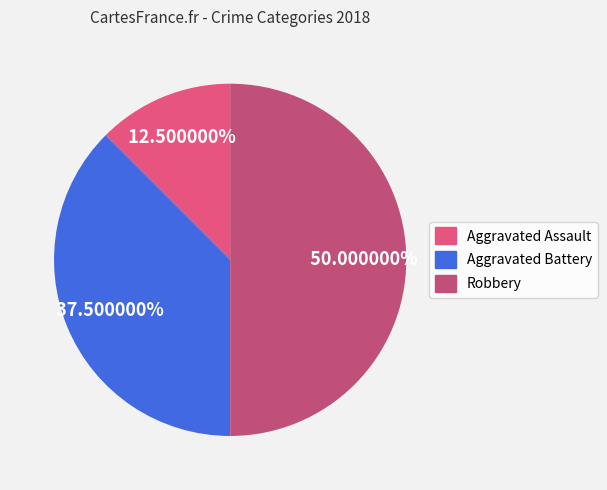

True or false: Aggravated Battery accounts for 26% of the total.

False